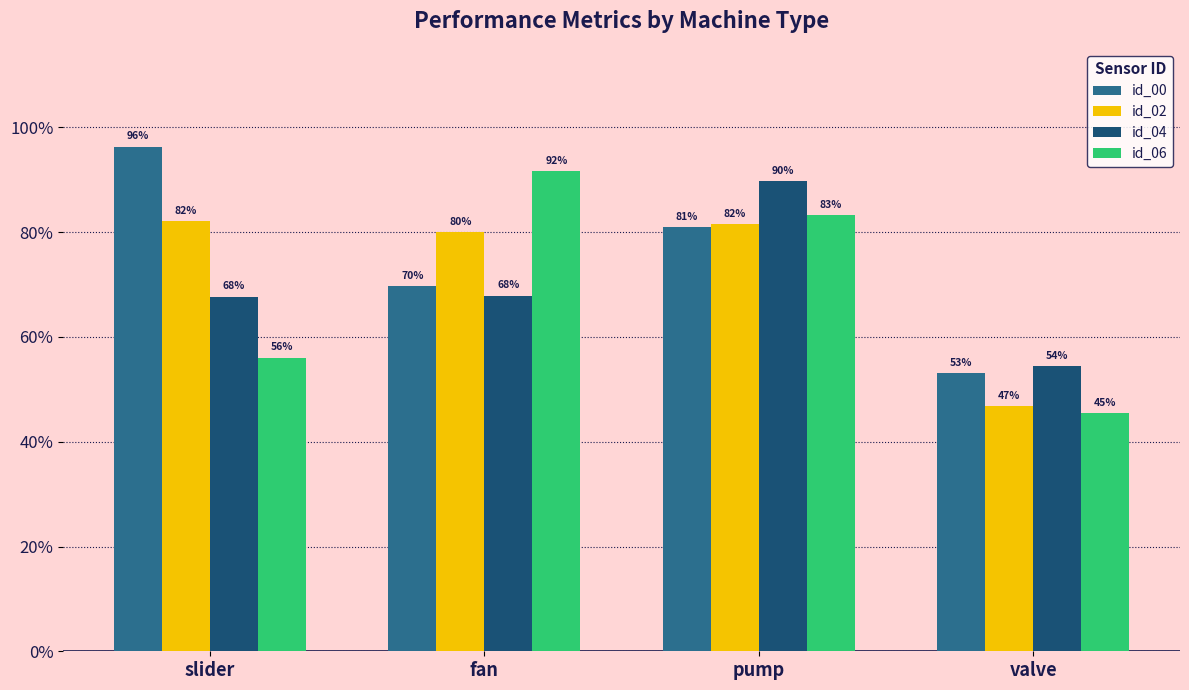

Are the bars horizontal?

No